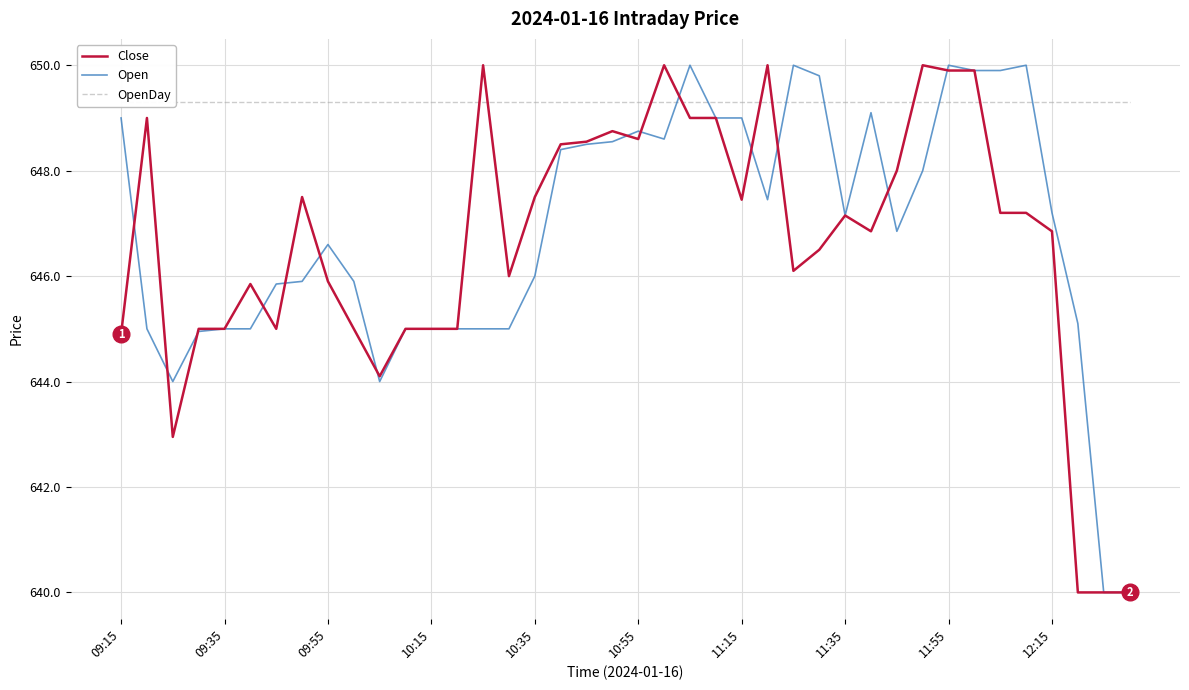

How many intersections are there between Close and Open?

14